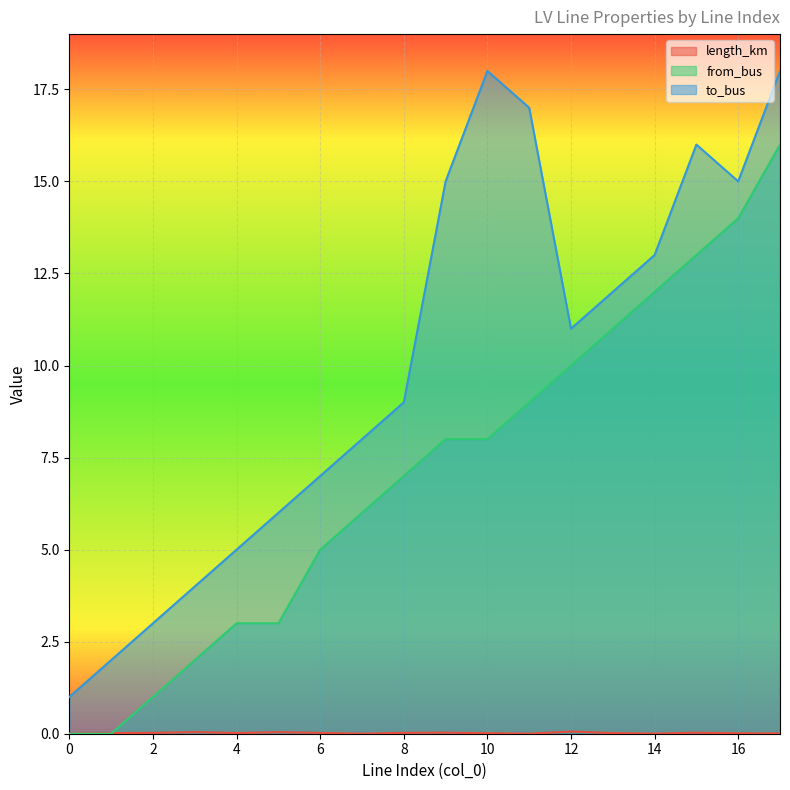

How many data points does each series have?

18